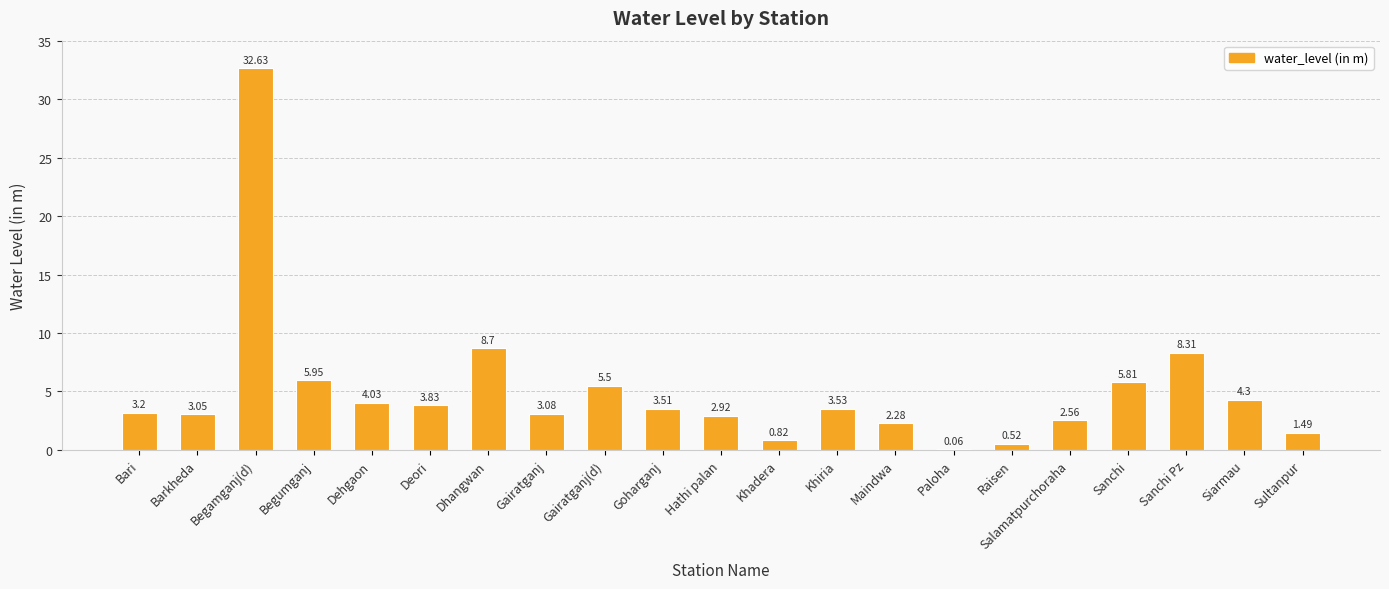

What is the greatest value displayed?

32.6